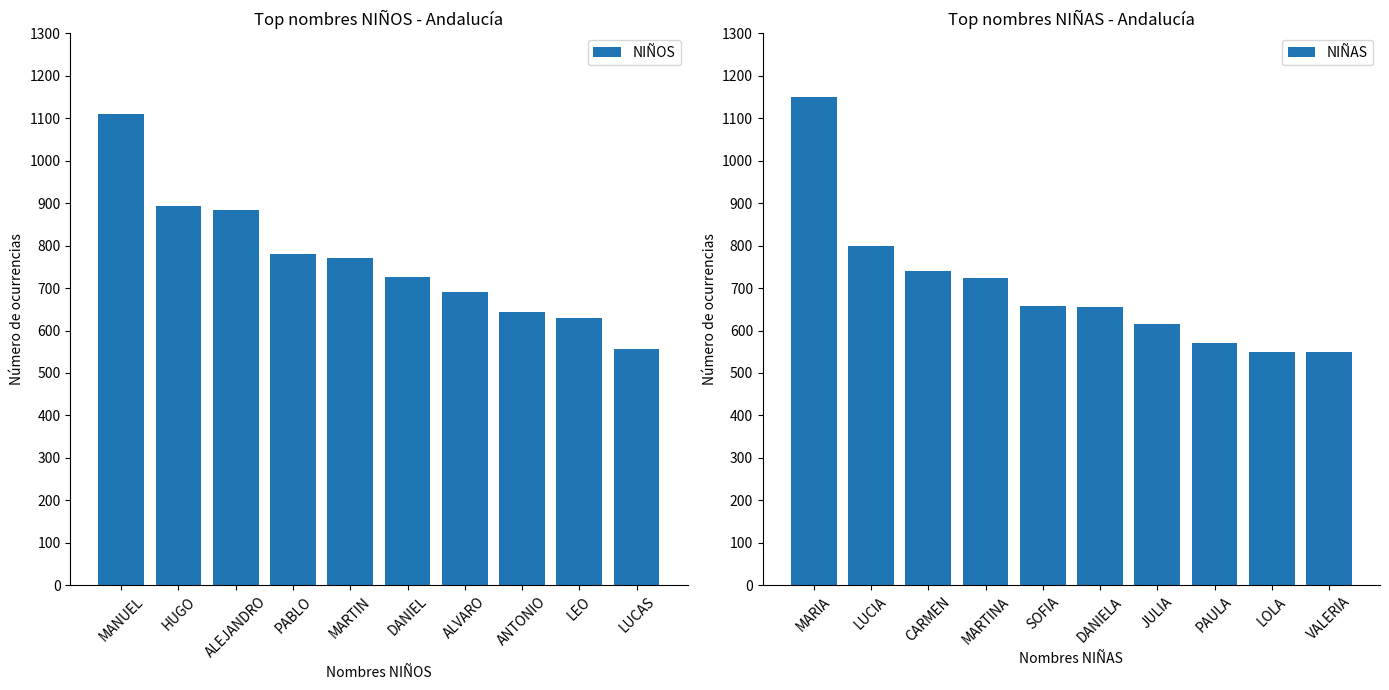

What is the sum of all NIÑAS values?

7007